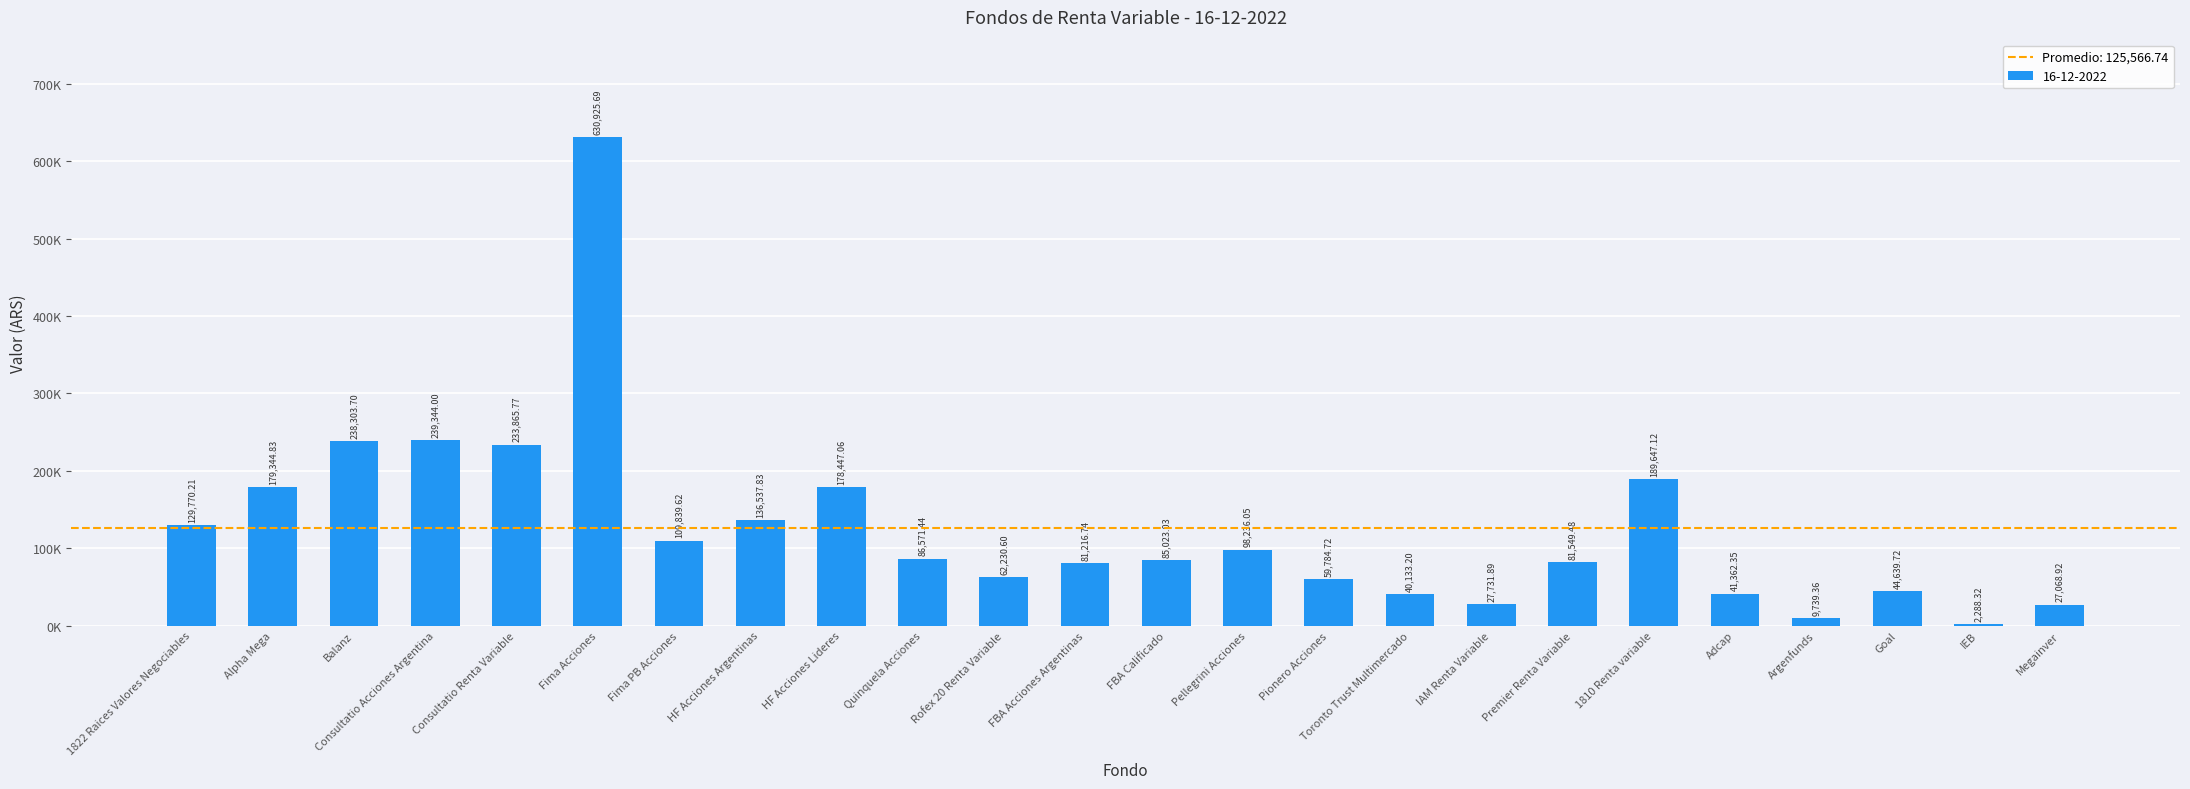

True or false: the data shows 49909.9 at FBA Acciones Argentinas.

False